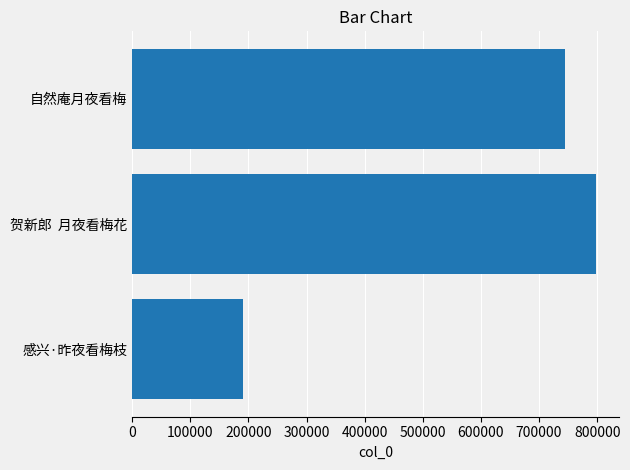

At which label is the value closest to 494343?

自然庵月夜看梅